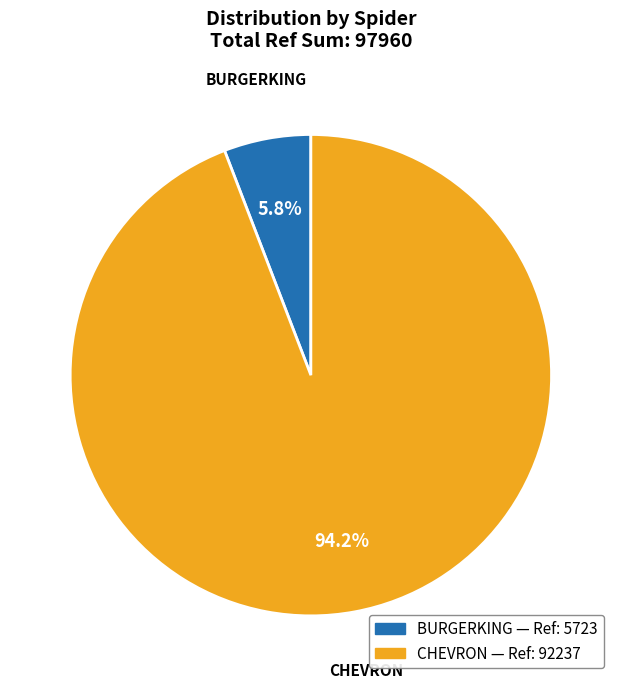

Is there any slice that represents more than half of the pie?

Yes